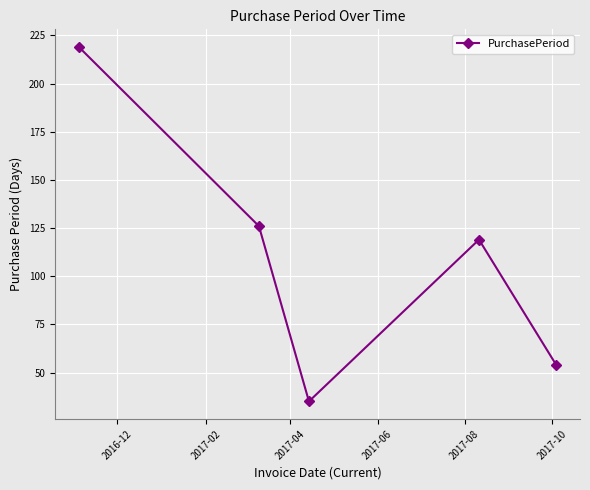

What is the value of the 5th point from the left?

54